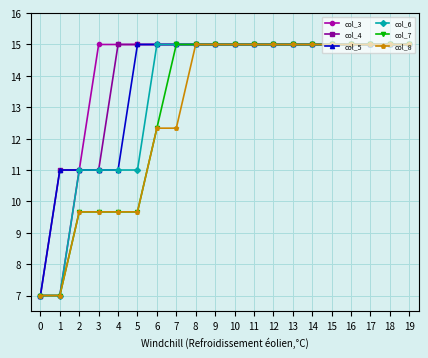

Reading left to right, extract all data points from this chart.

col_3: 0=7.0	1=7.0	2=11.0	3=15.0	4=15.0	5=15.0	6=15.0	7=15.0	8=15.0	9=15.0	10=15.0	11=15.0	12=15.0	13=15.0	14=15.0	15=15.0	16=15.0	17=15.0	18=15.0	19=15.0
col_4: 0=7.0	1=11.0	2=11.0	3=11.0	4=15.0	5=15.0	6=15.0	7=15.0	8=15.0	9=15.0	10=15.0	11=15.0	12=15.0	13=15.0	14=15.0	15=15.0	16=15.0	17=15.0	18=15.0	19=15.0
col_5: 0=7.0	1=11.0	2=11.0	3=11.0	4=11.0	5=15.0	6=15.0	7=15.0	8=15.0	9=15.0	10=15.0	11=15.0	12=15.0	13=15.0	14=15.0	15=15.0	16=15.0	17=15.0	18=15.0	19=15.0
col_6: 0=7.0	1=7.0	2=11.0	3=11.0	4=11.0	5=11.0	6=15.0	7=15.0	8=15.0	9=15.0	10=15.0	11=15.0	12=15.0	13=15.0	14=15.0	15=15.0	16=15.0	17=15.0	18=15.0	19=15.0
col_7: 0=7.0	1=7.0	2=9.7	3=9.7	4=9.7	5=9.7	6=12.3	7=15.0	8=15.0	9=15.0	10=15.0	11=15.0	12=15.0	13=15.0	14=15.0	15=15.0	16=15.0	17=15.0	18=15.0	19=15.0
col_8: 0=7.0	1=7.0	2=9.7	3=9.7	4=9.7	5=9.7	6=12.3	7=12.3	8=15.0	9=15.0	10=15.0	11=15.0	12=15.0	13=15.0	14=15.0	15=15.0	16=15.0	17=15.0	18=15.0	19=15.0